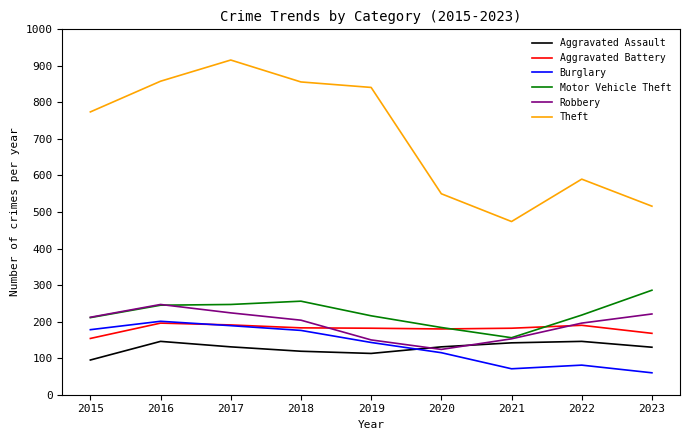

What is the sum of the Motor Vehicle Theft values at 2023 and 2022?

504